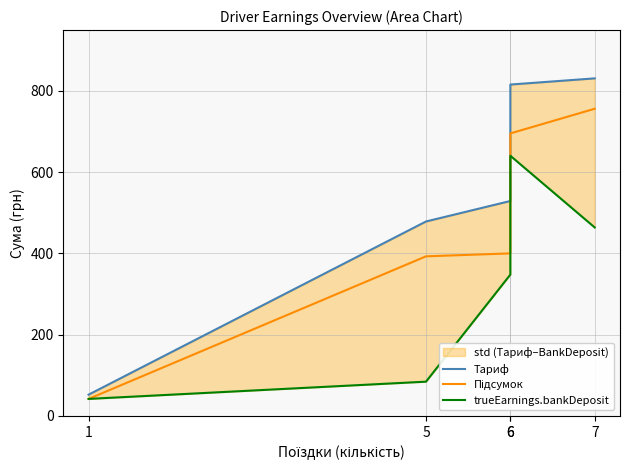

What is the maximum value shown in the chart?

831.1